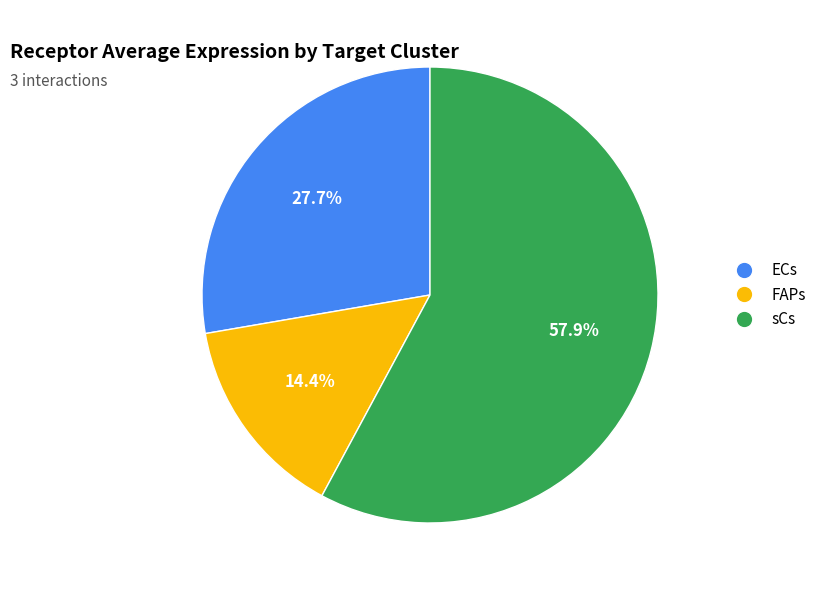

What is the smallest slice in the pie chart?

FAPs